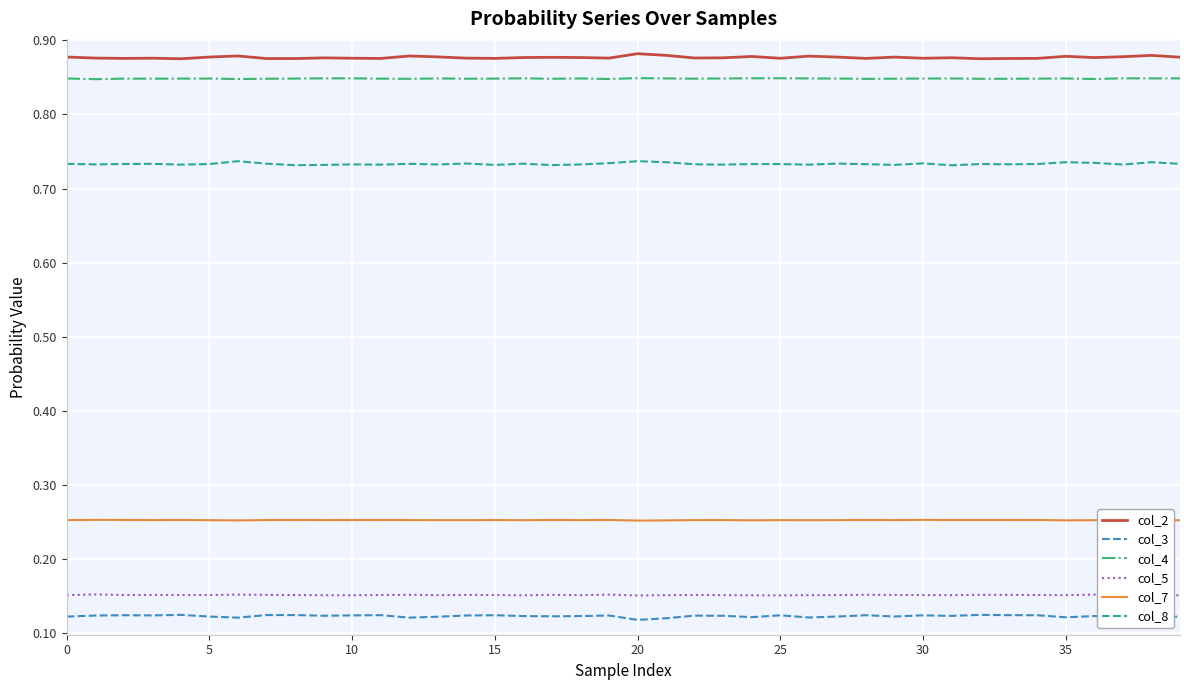

True or false: col_5 and col_2 intersect in this chart.

False